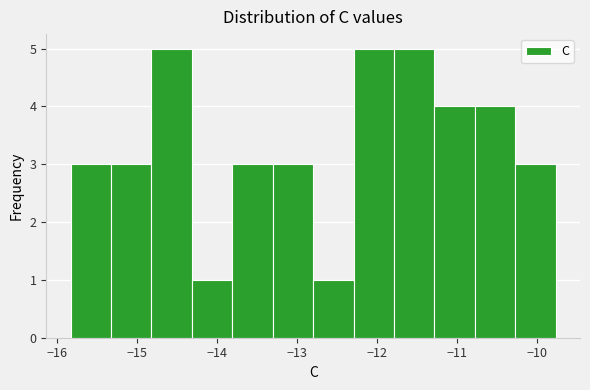

What is the height of the bar covering -15.8 to -15.3 on the x-axis? Neither the bar edges nor the heights are printed on the chart, so give them approximately, as read against the axes.

3